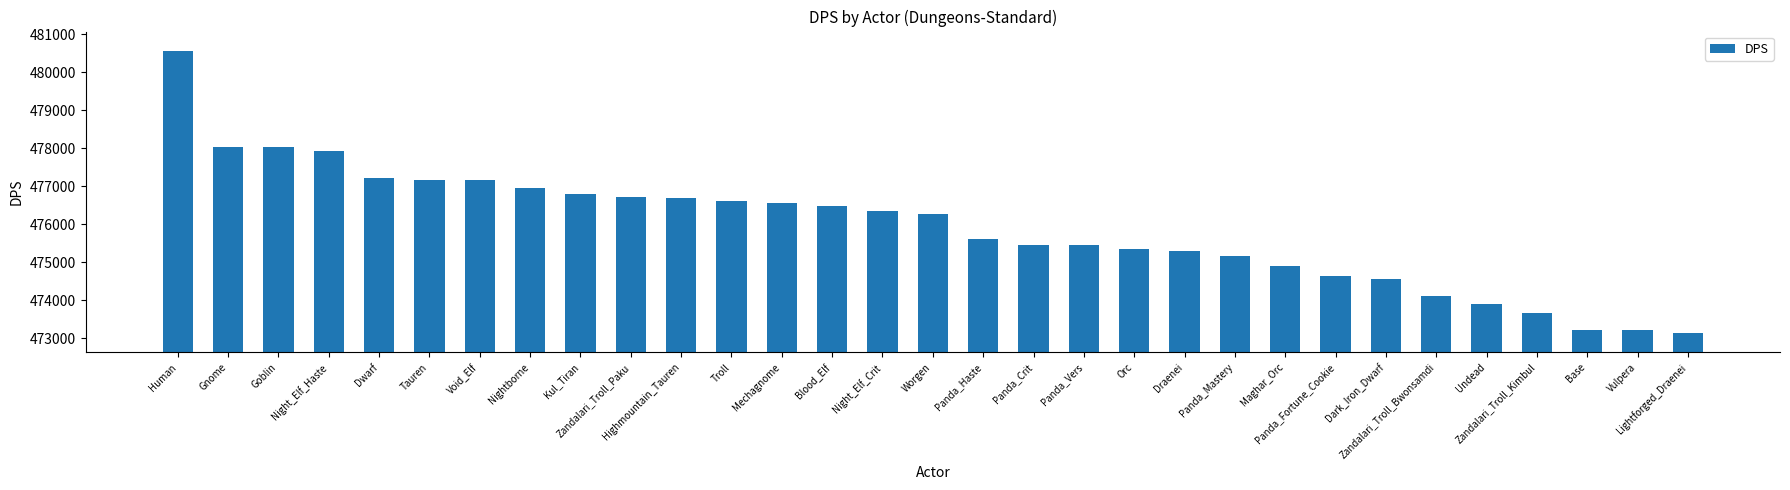

Approximately how many times larger is the value at Troll compared to Gnome?

1.0